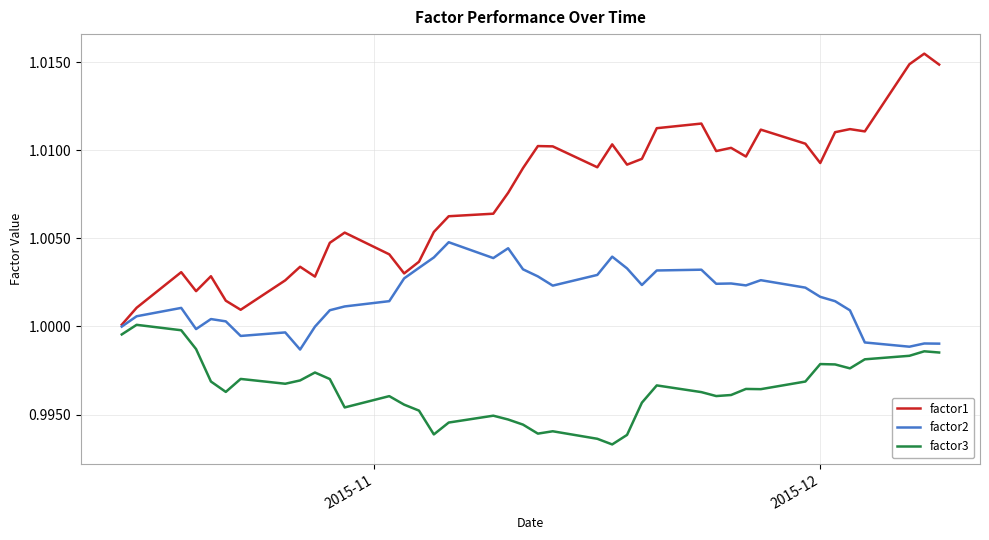

Which series has the largest range (max minus min)?

factor1